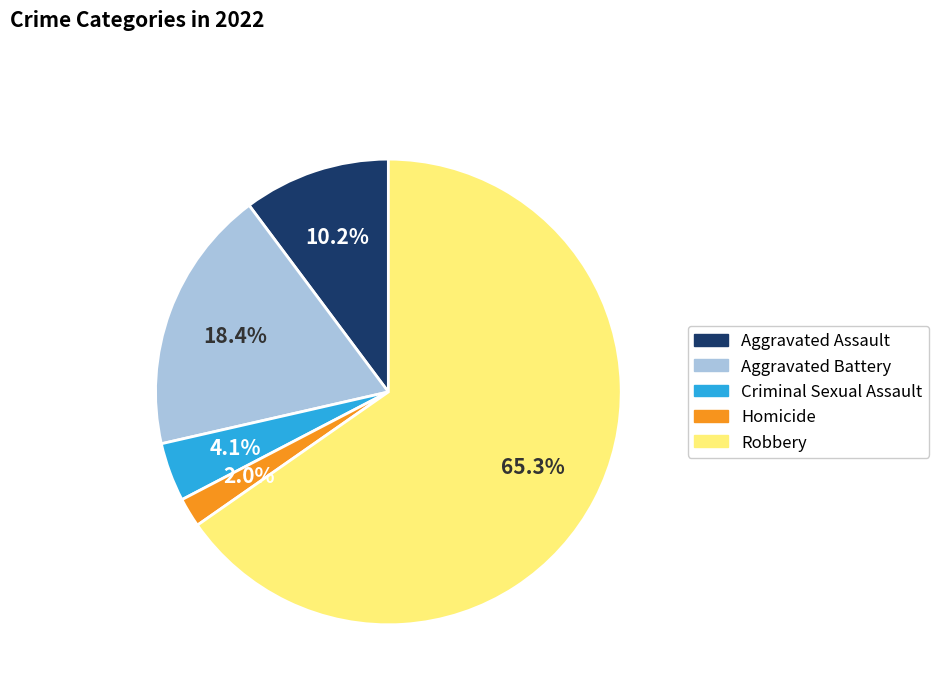

How much of the chart is everything except Aggravated Assault?

89.8%